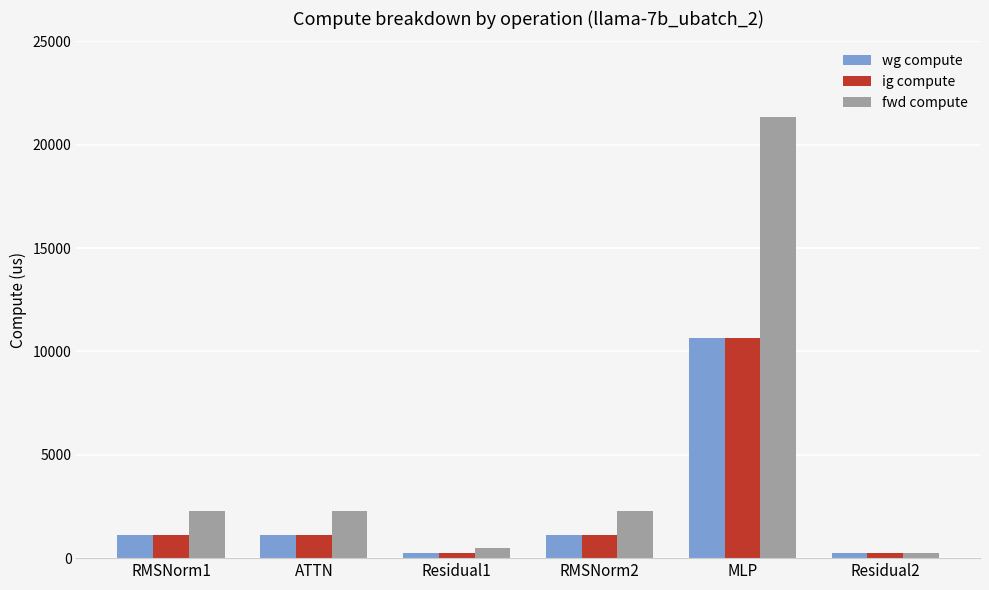

Is the value of fwd compute at RMSNorm2 greater than the value of ig compute at Residual2?

Yes